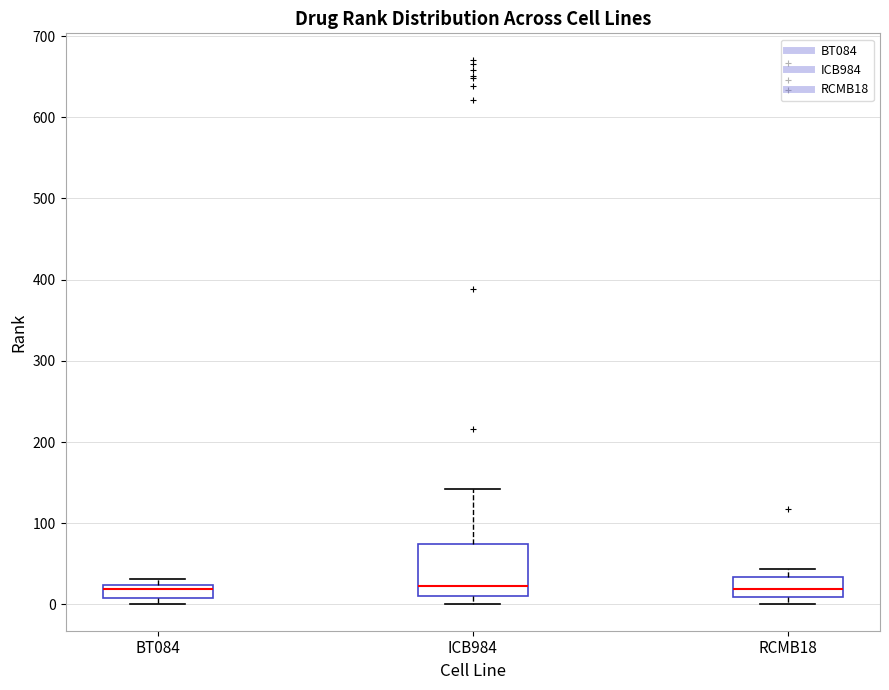

Where is the upper edge of the box for RCMB18 on the y-axis? The values are not printed on the chart, so give them approximately, as read against the axis.

30